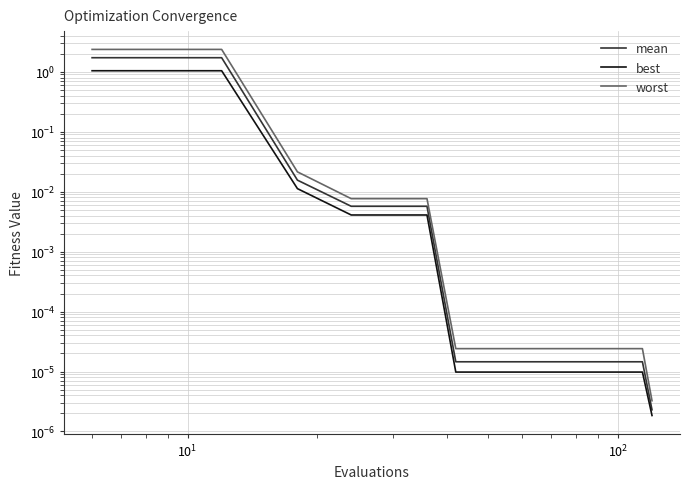

What is the difference between the maximum and minimum values in the mean series?

1.7